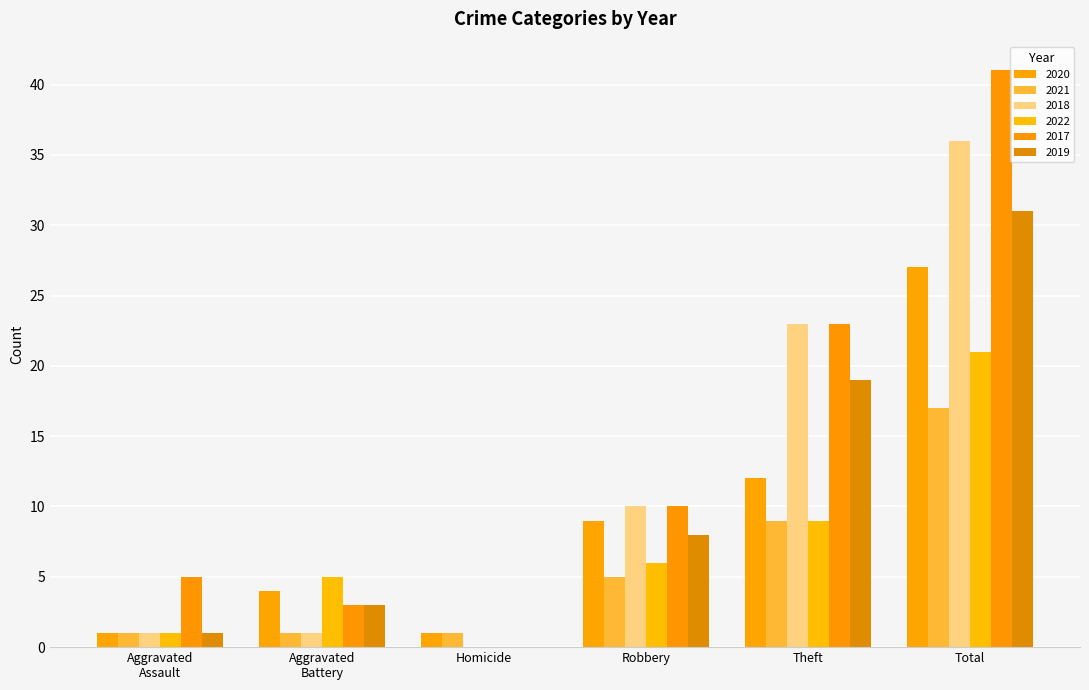

At which label is 2019 closest to 15?

Theft